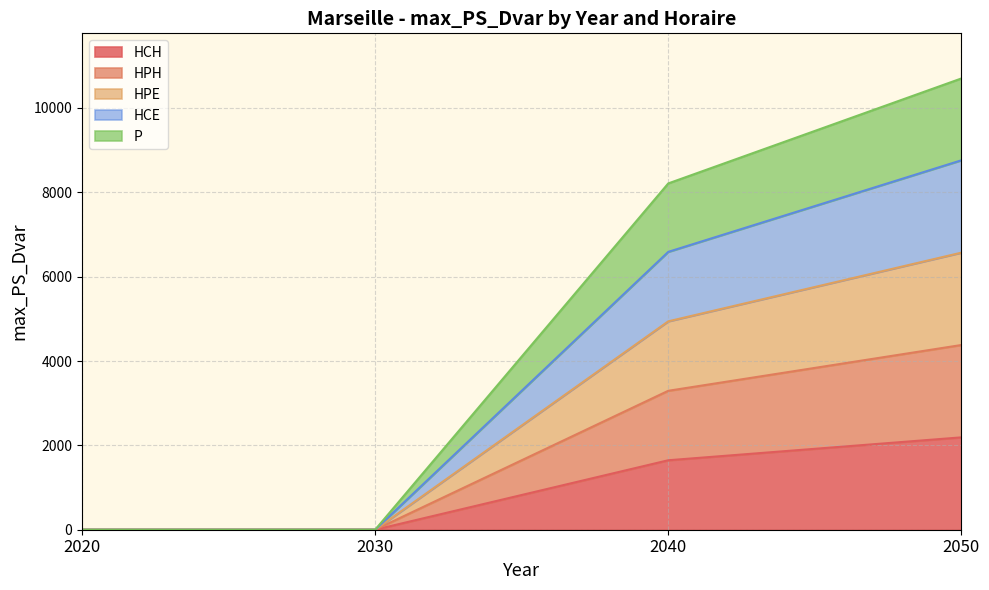

Does the chart display data point markers on the line(s)?

No